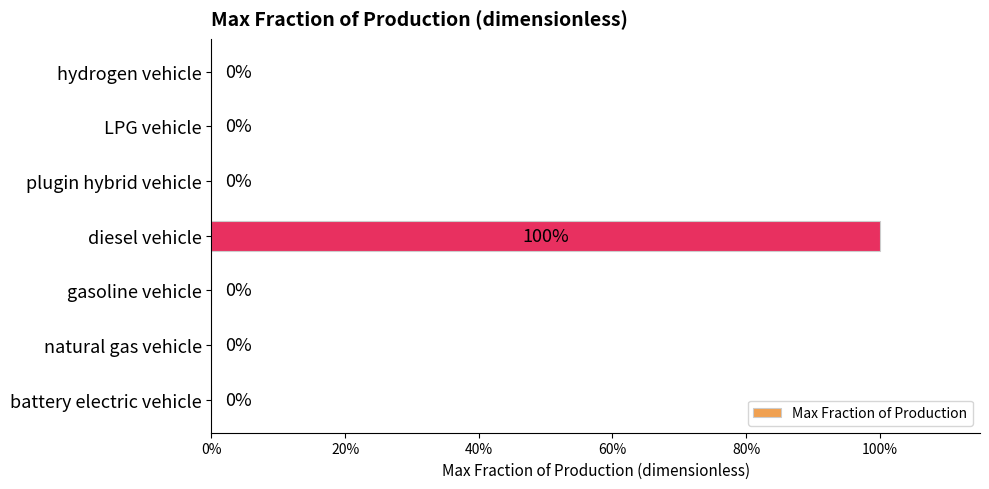

Does the chart contain stacked bars?

No